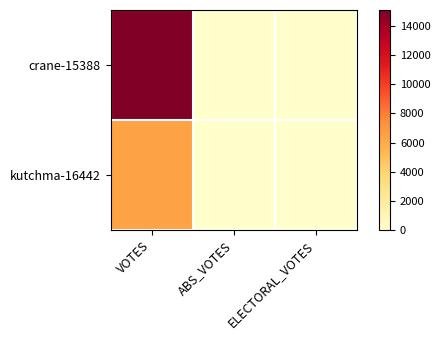

Reading left to right, transcribe all the data shown in this chart.

crane-15388: VOTES=15068	ABS_VOTES=0	ELECTORAL_VOTES=0
kutchma-16442: VOTES=6473	ABS_VOTES=0	ELECTORAL_VOTES=0